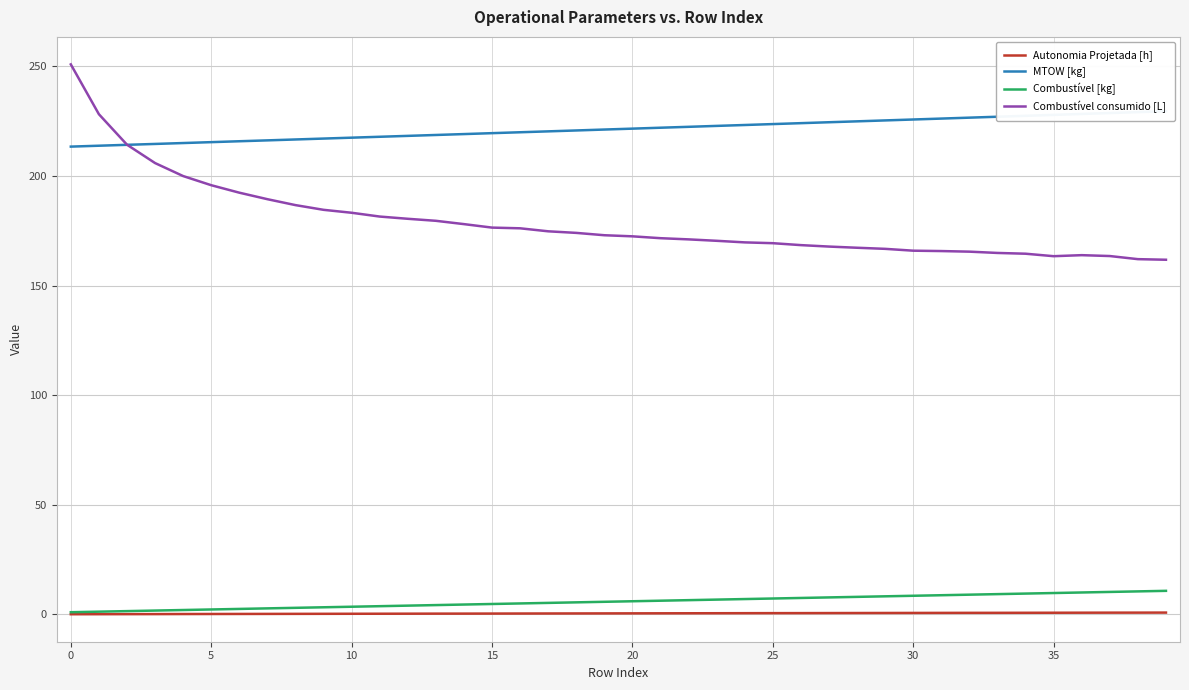

How many lines are shown in the chart?

4